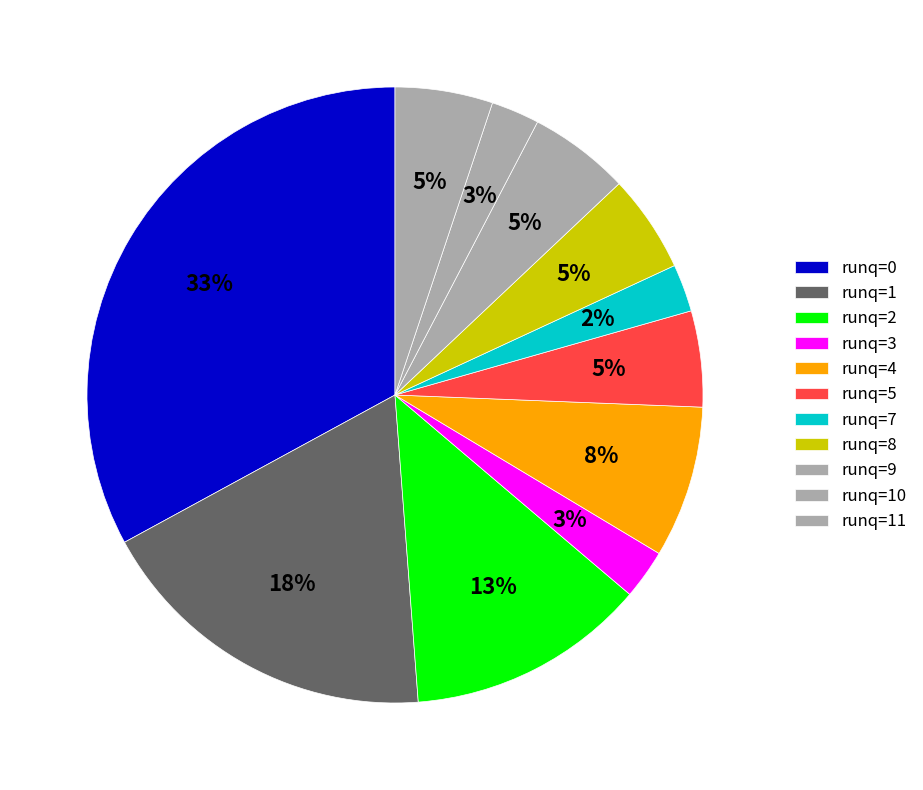

Between runq=10 and runq=11, which is larger?

runq=10